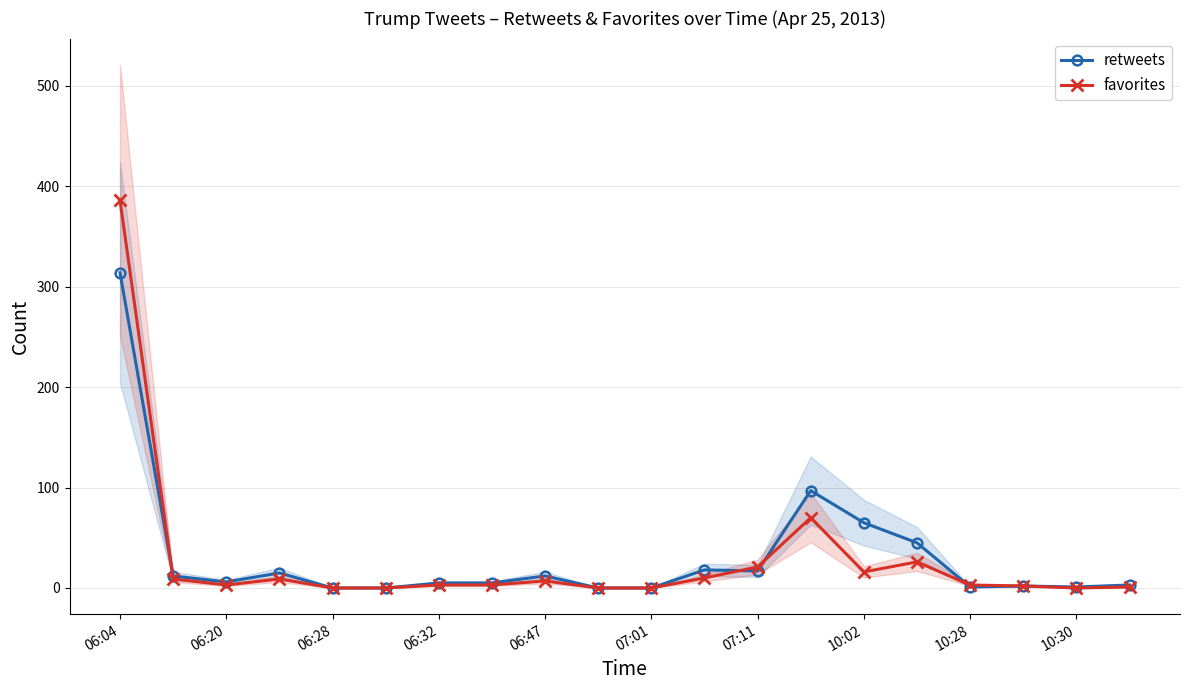

True or false: retweets has a value of 1 at 17.

False